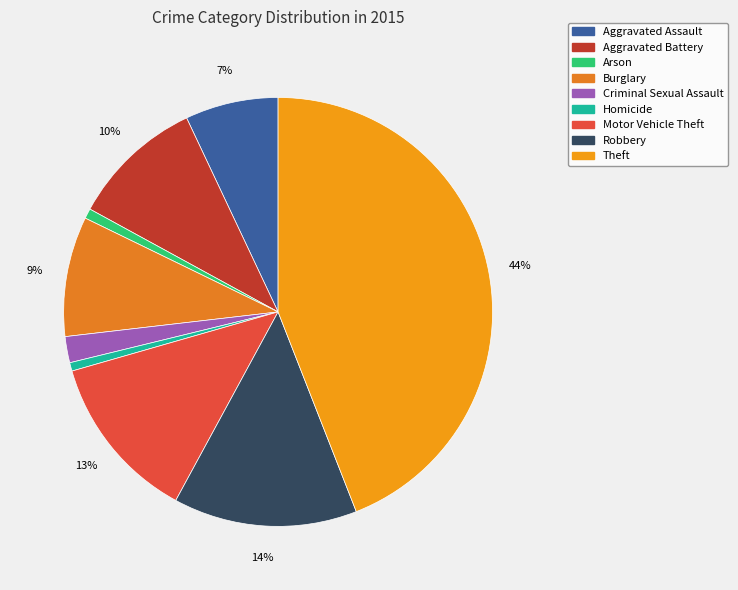

How many segments does this pie chart have?

9